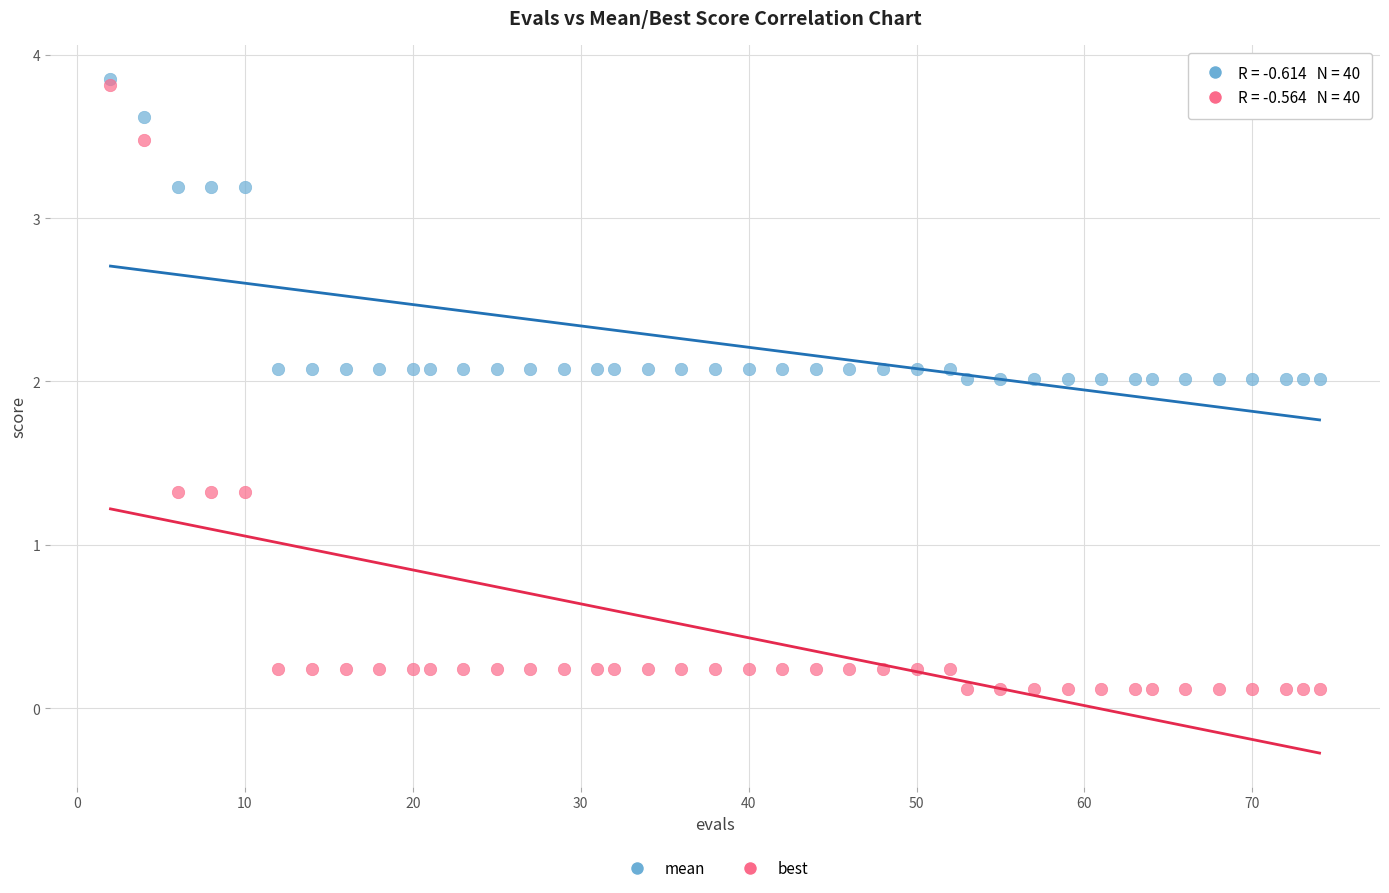

What are all the series names shown in the legend?

mean, best